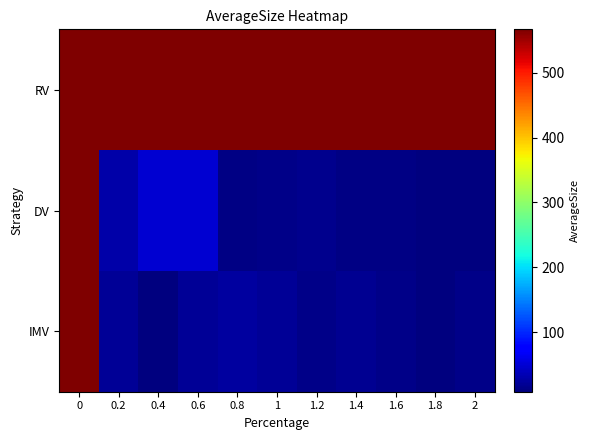

What is the total value across all series at 0.8?

603